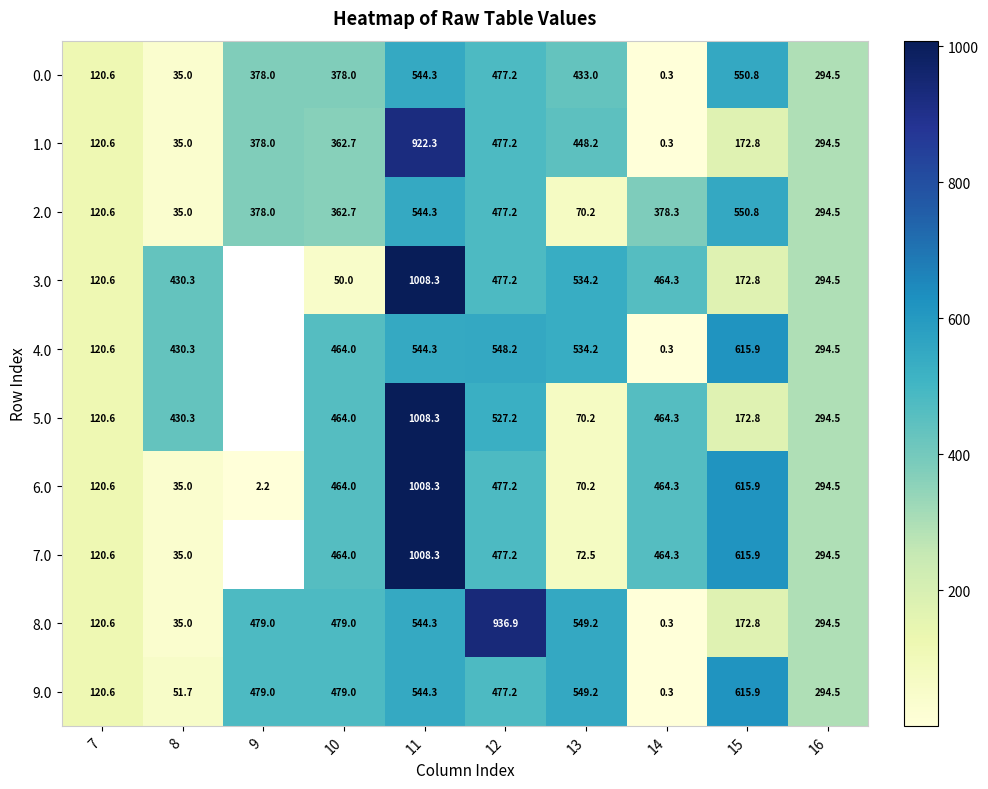

What is the minimum value shown in the chart?

0.3